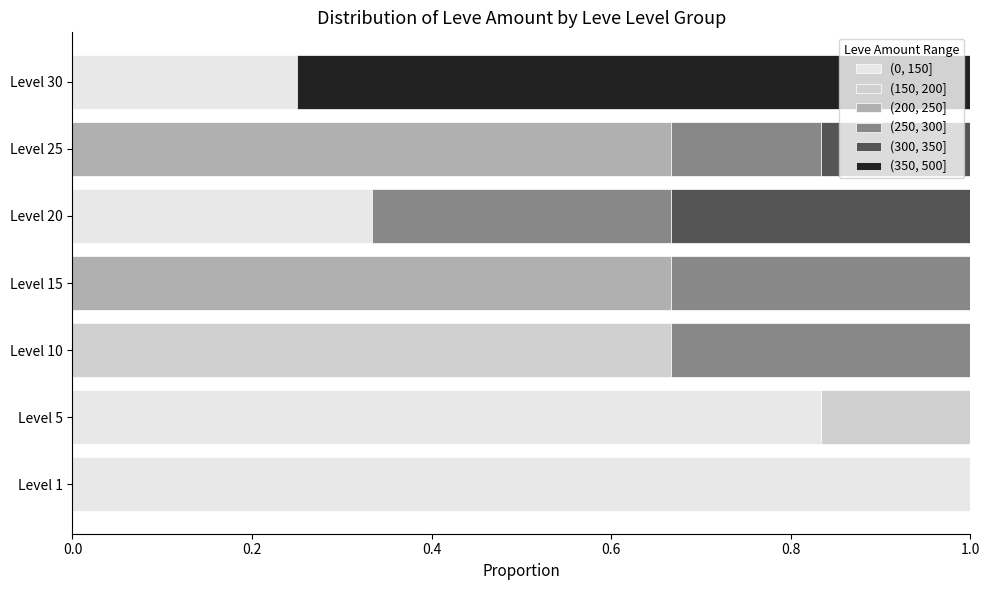

What is the sum of all (0, 150] values?

2.4